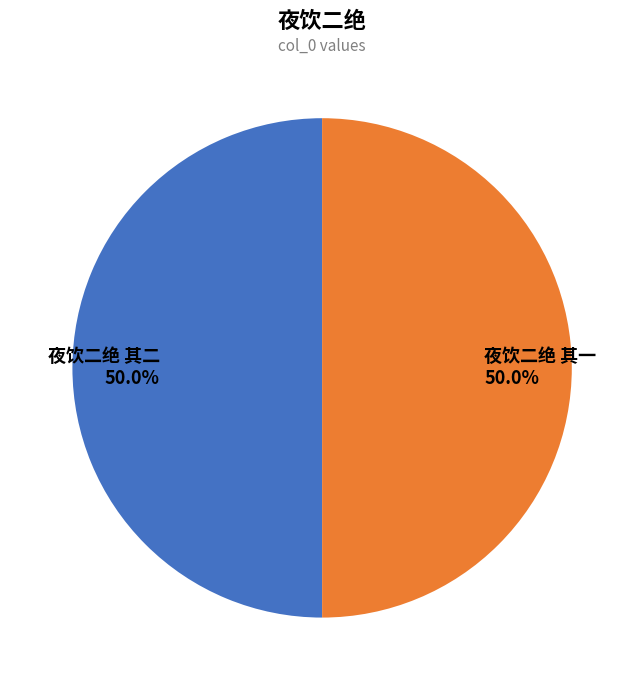

What percentage is the 夜饮二绝 其二 slice, to the nearest percent?

50%